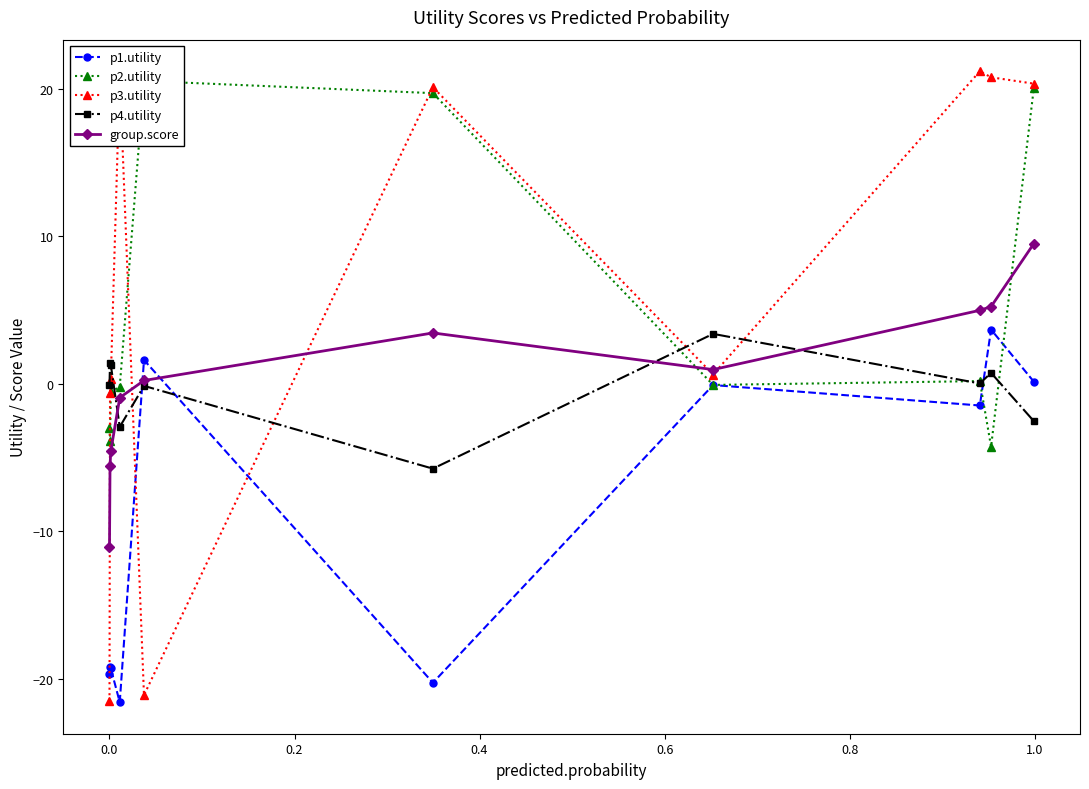

What is the highest value of the p1.utility series?

3.7